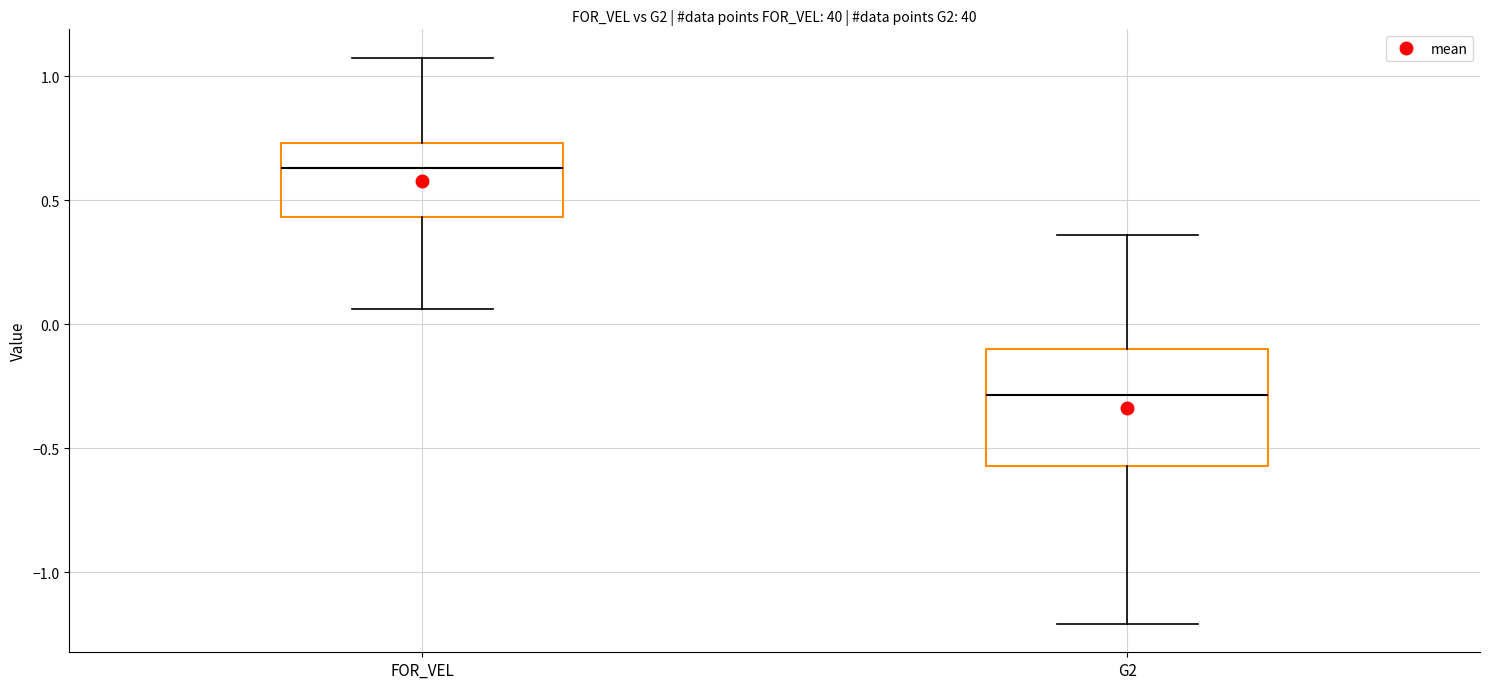

Where is the lower edge of the box for FOR_VEL on the y-axis? The values are not printed on the chart, so give them approximately, as read against the axis.

0.45